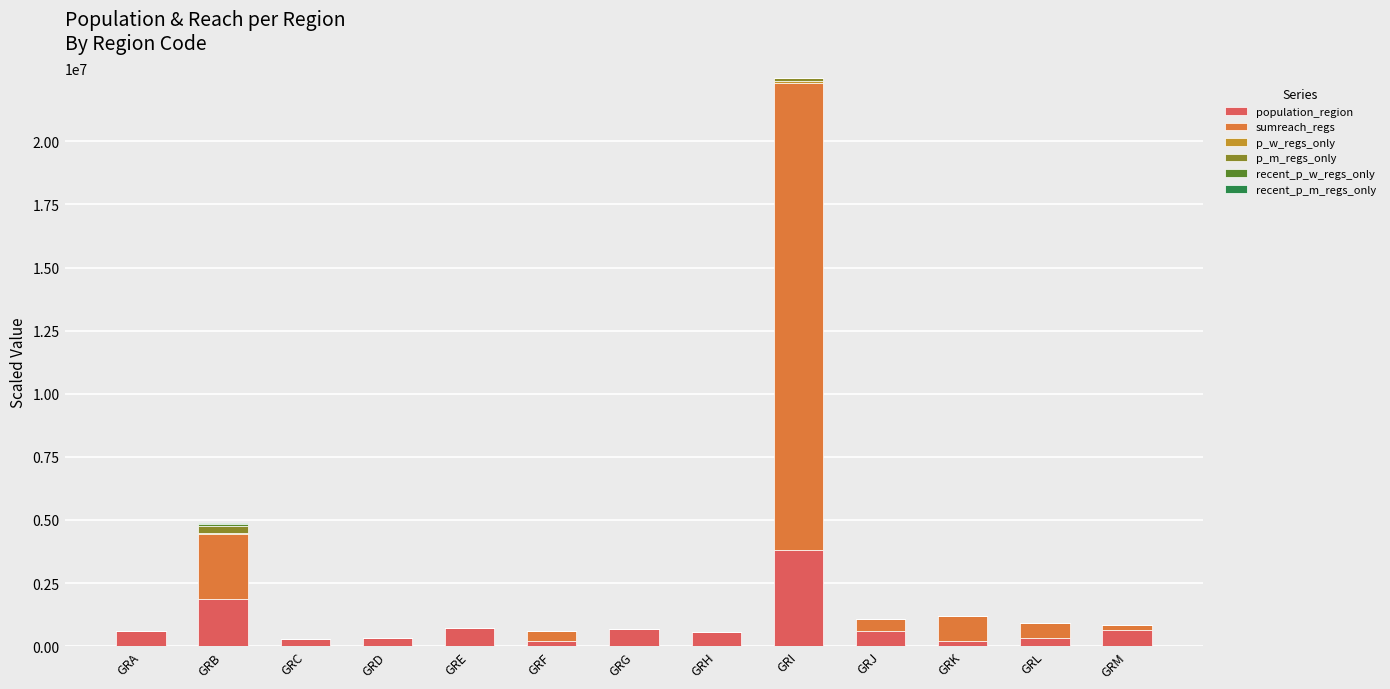

The value of population_region at GRM is 621340.0. True or false?

True